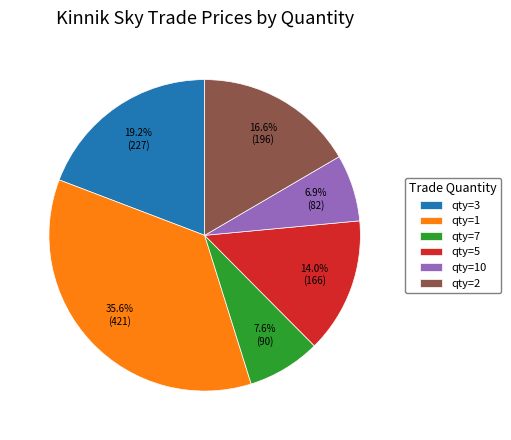

To the nearest percent, what is the average slice percentage?

17%